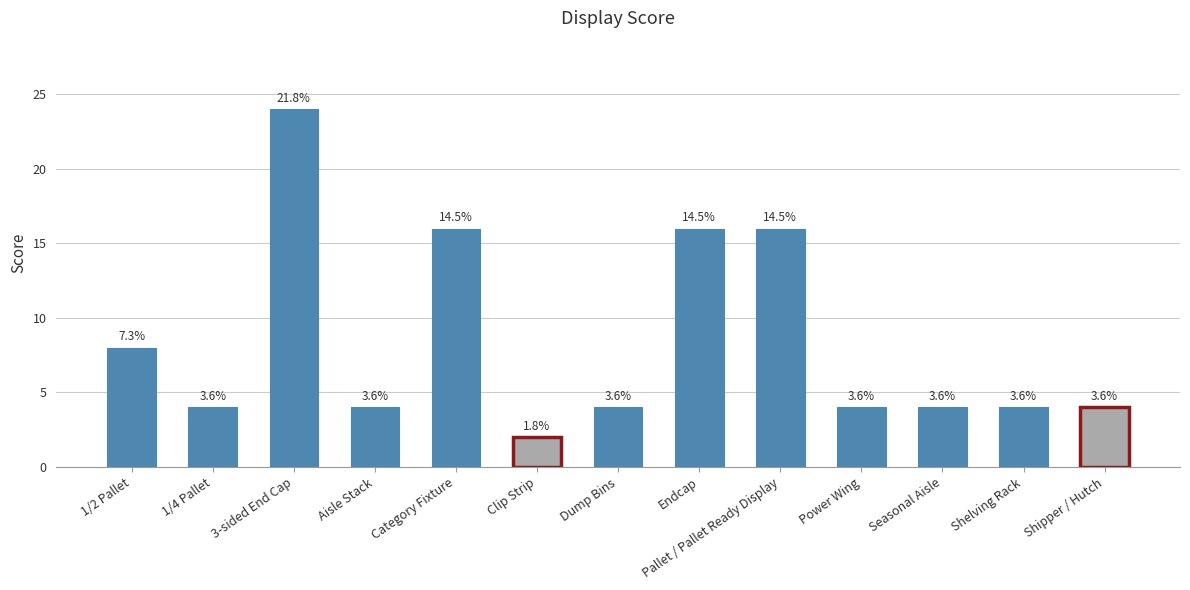

How many bars are there in total?

13